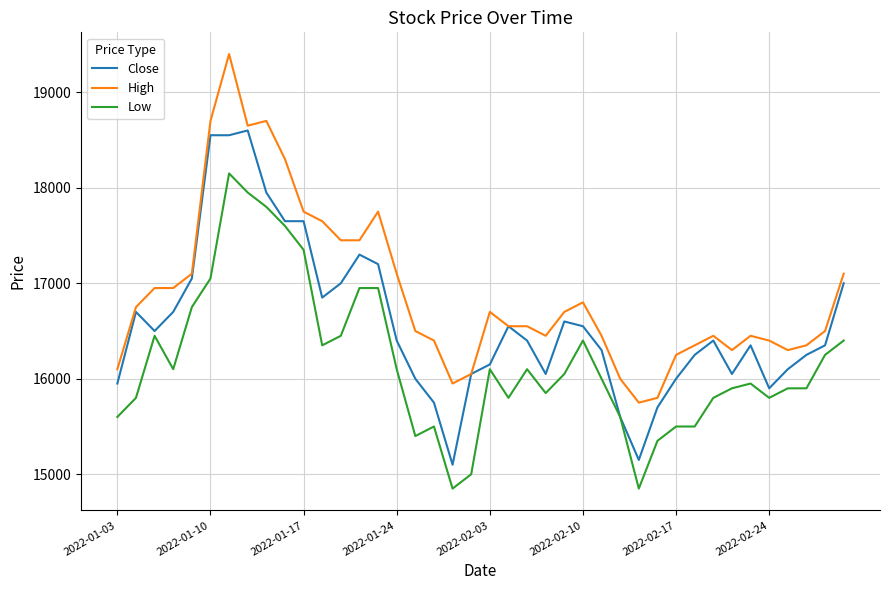

True or false: High and Low cross at least once.

False